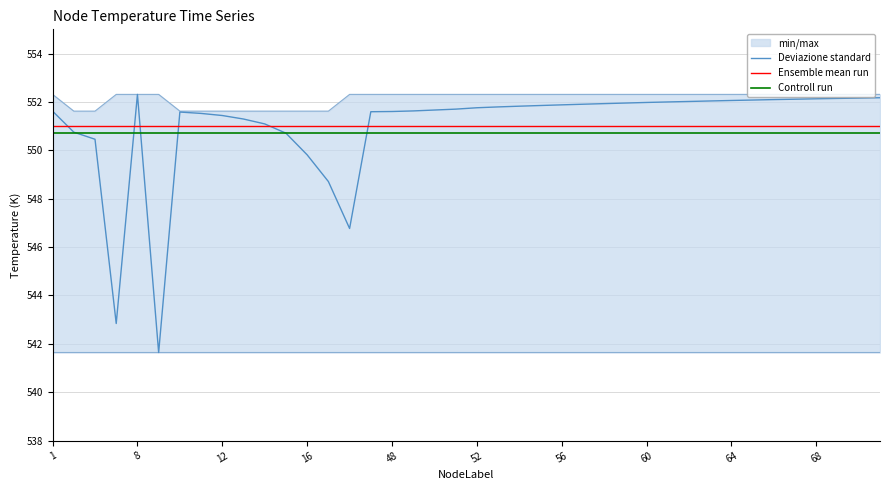

Which series has the largest total across all categories?

min/max